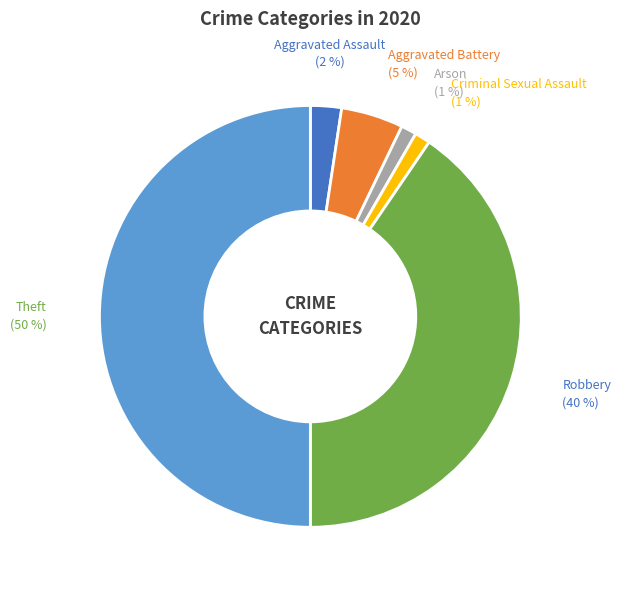

How many slices are in this pie chart?

6